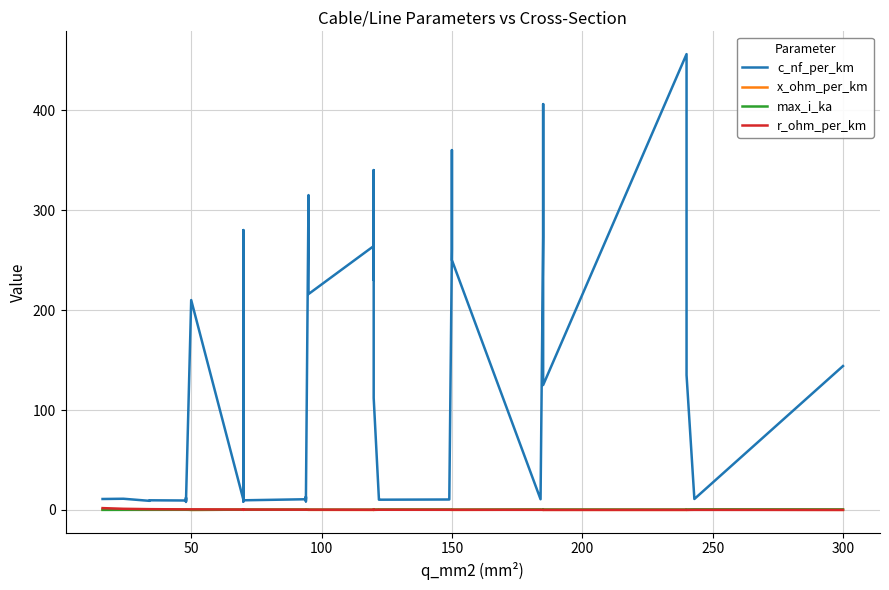

What is the average value of the max_i_ka series?

0.3